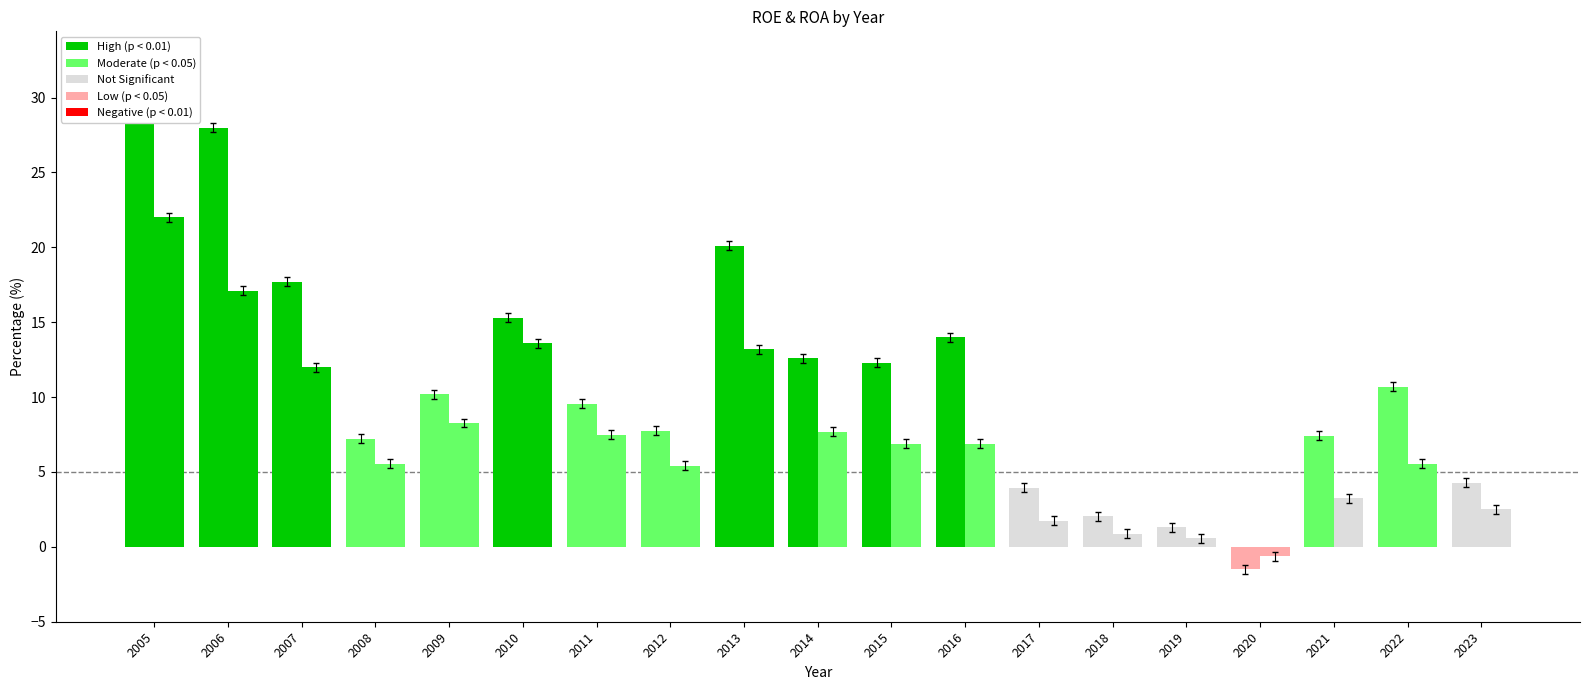

What is the difference between the second highest and minimum values in the ROA series?

17.7